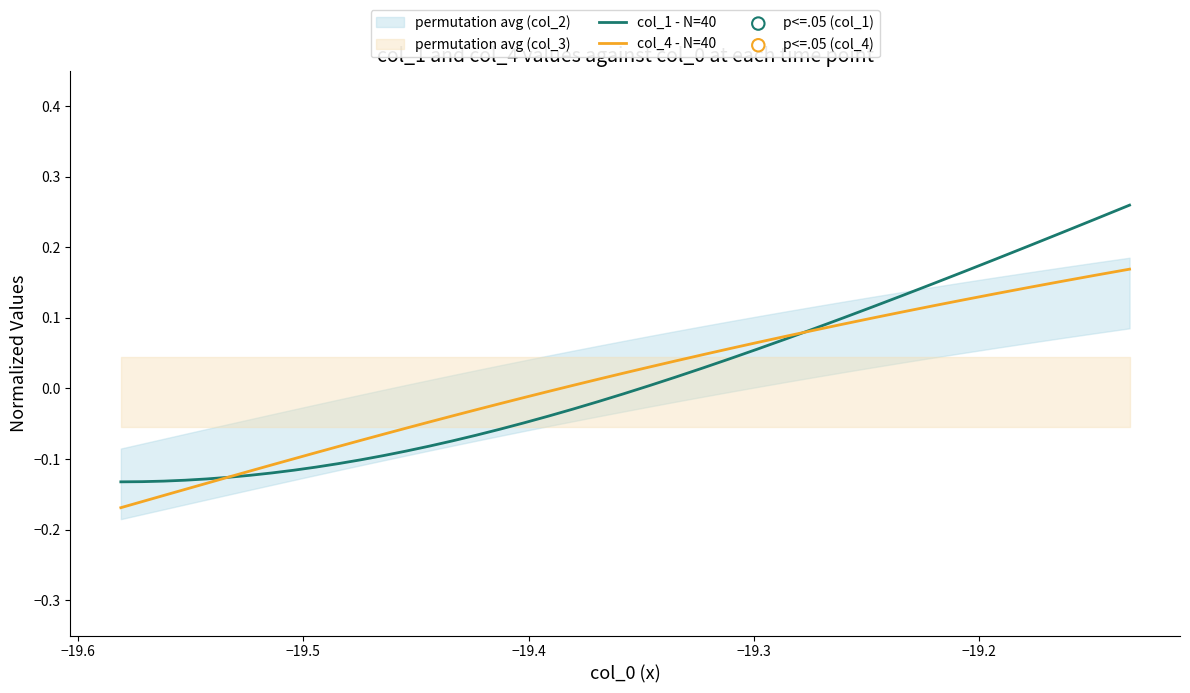

Is the value of col_4 - N=40 at 12 greater than the value of col_1 - N=40 at 34?

No